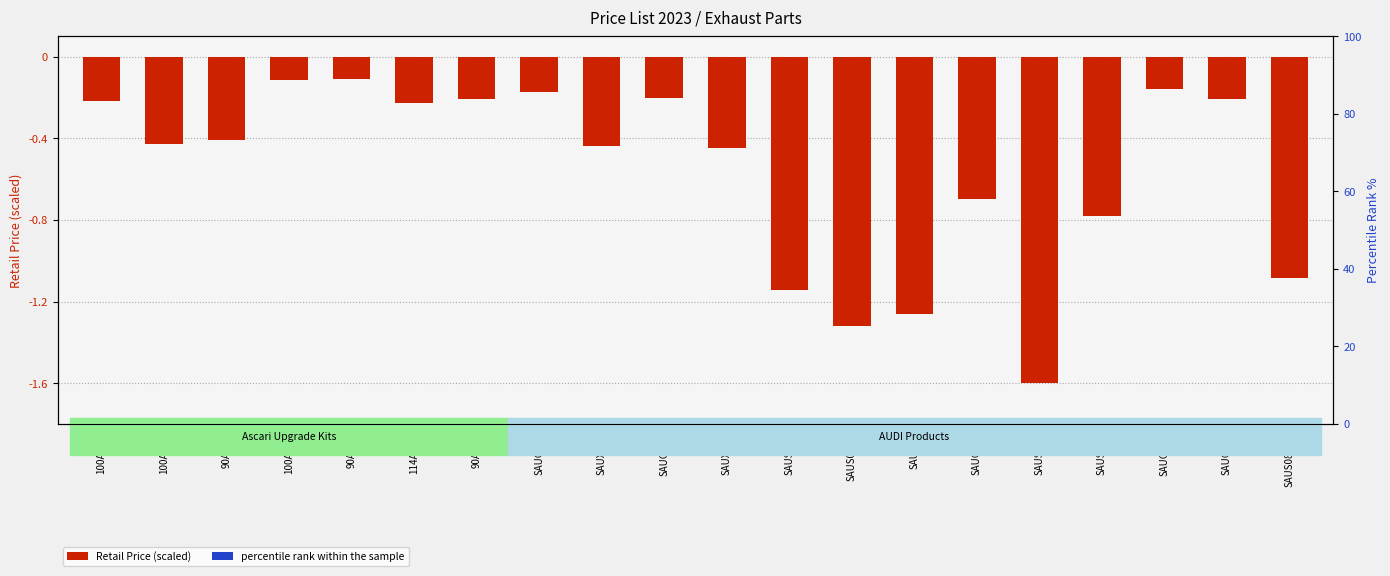

At which label is percentile rank within the sample closest to 0?

90ASC1